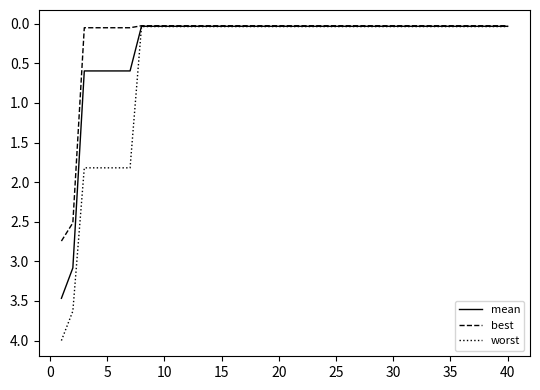

Which series has the widest spread of values?

worst